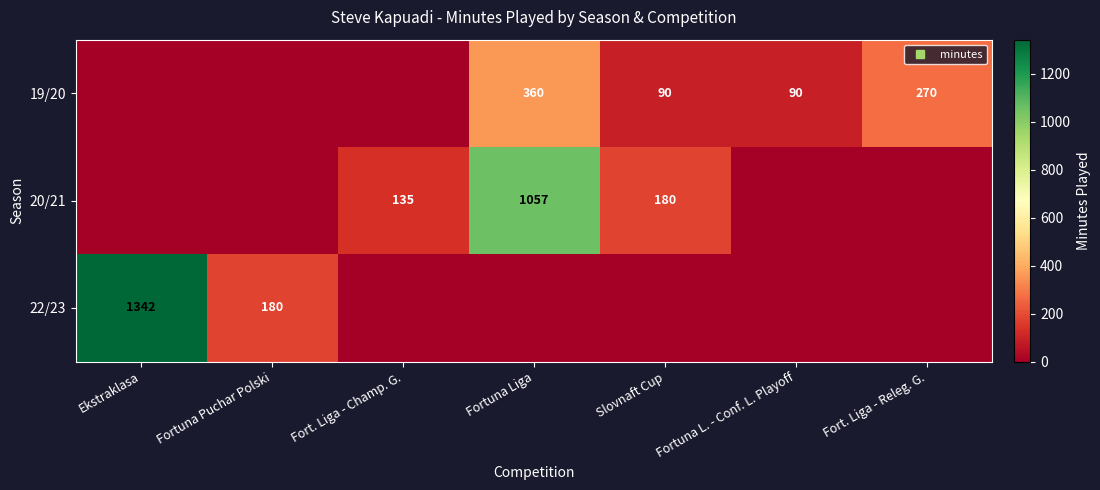

The 22/23 series shows 781 at Fortuna Liga. True or false?

False